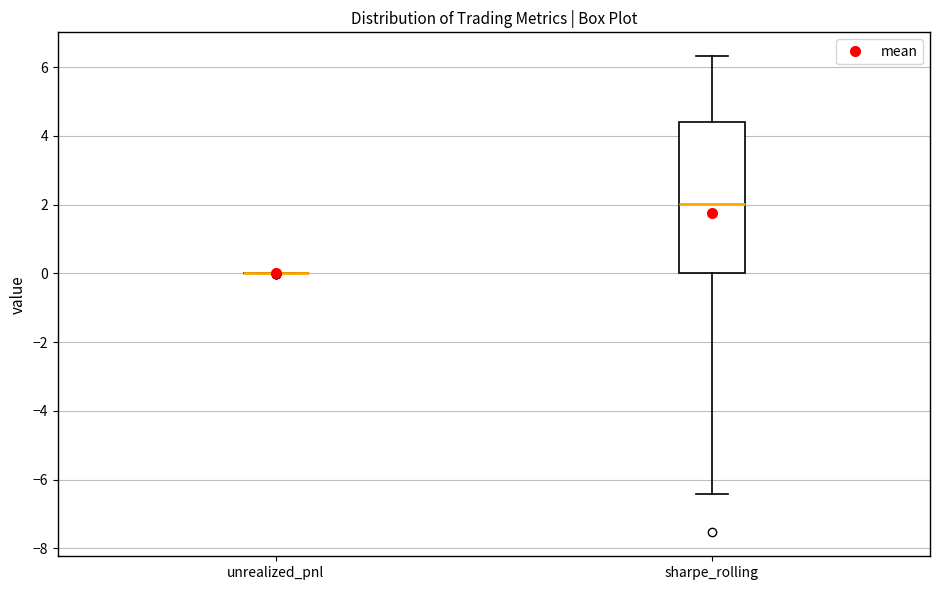

Which box is the tallest, from its lower edge to its upper edge?

sharpe_rolling